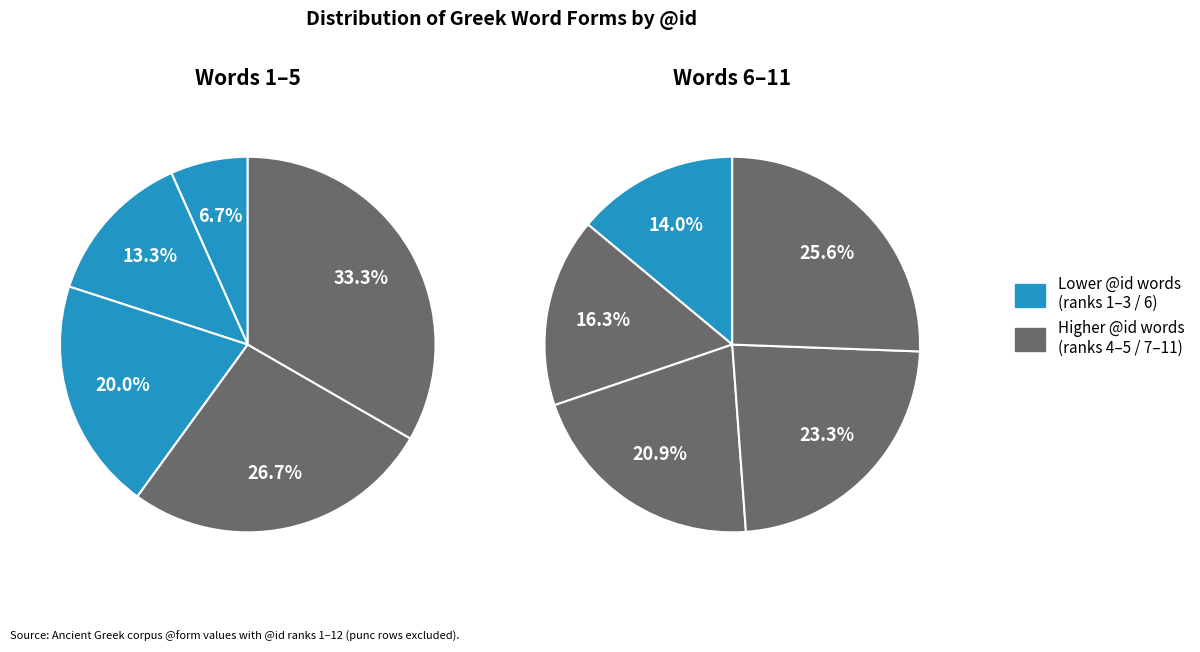

Is it true that φέρομεν is 30% of the pie?

False